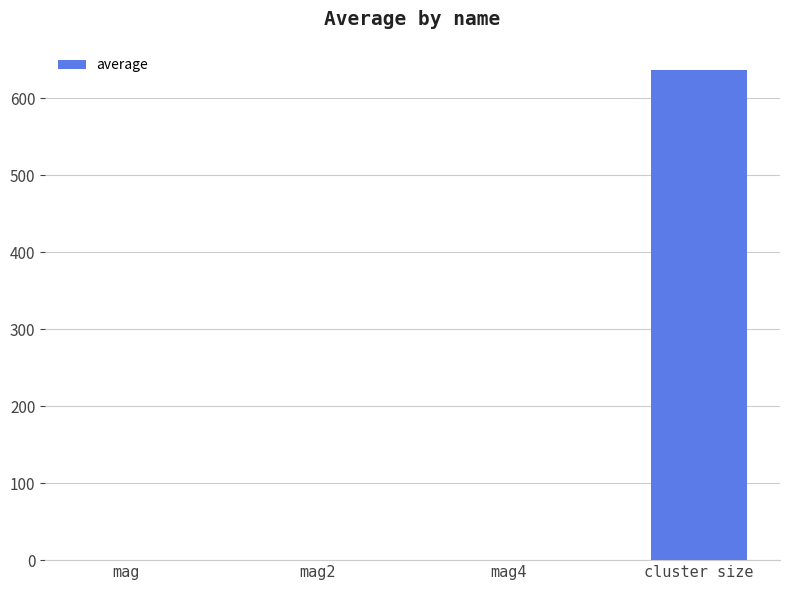

The chart shows a value of 0.2 at mag2. True or false?

True